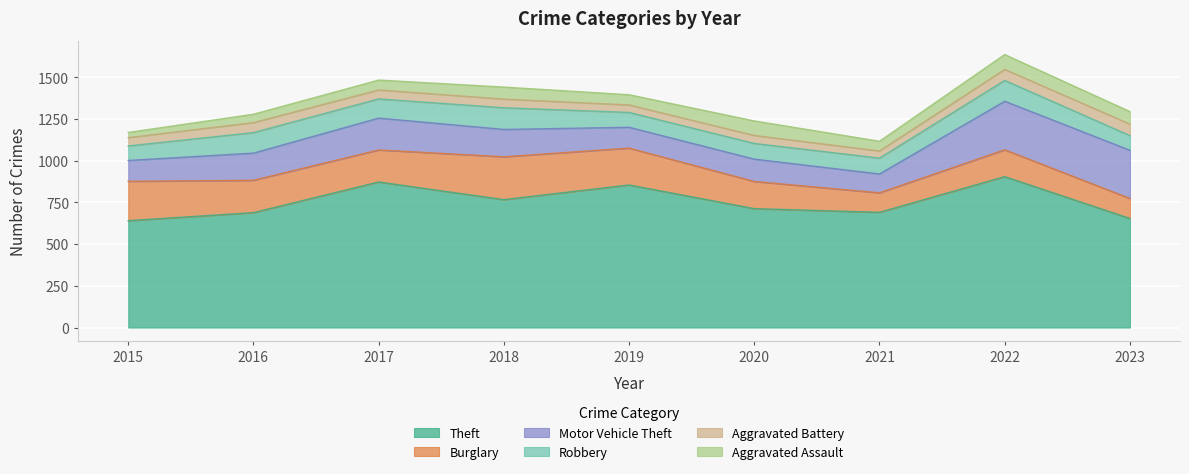

Which series has the largest total across all categories?

Theft